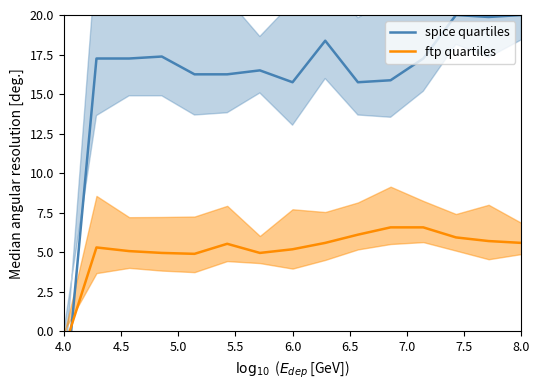

Which series ends up on top after the final intersection of ftp quartiles and spice quartiles?

spice quartiles